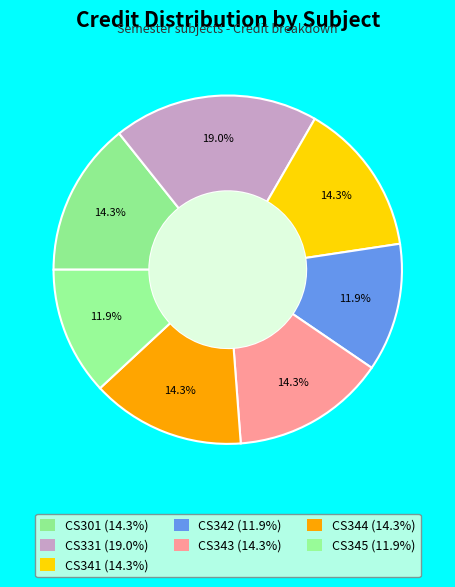

Between CS344 and CS301, which is larger?

CS344